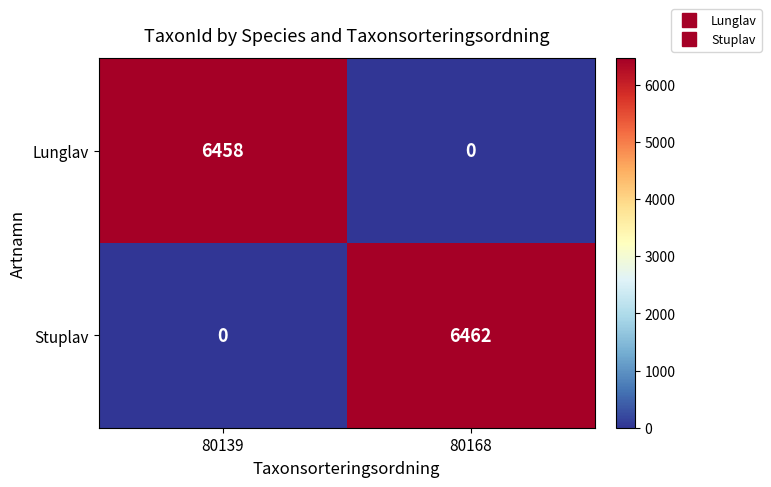

How many values in Lunglav are above zero?

1